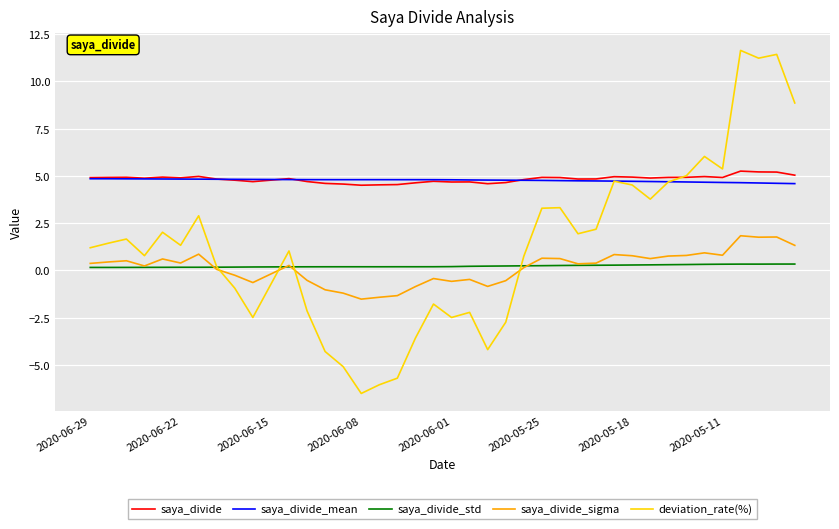

In saya_divide_std, how many points are lower than both neighbors (excluding endpoints)?

4